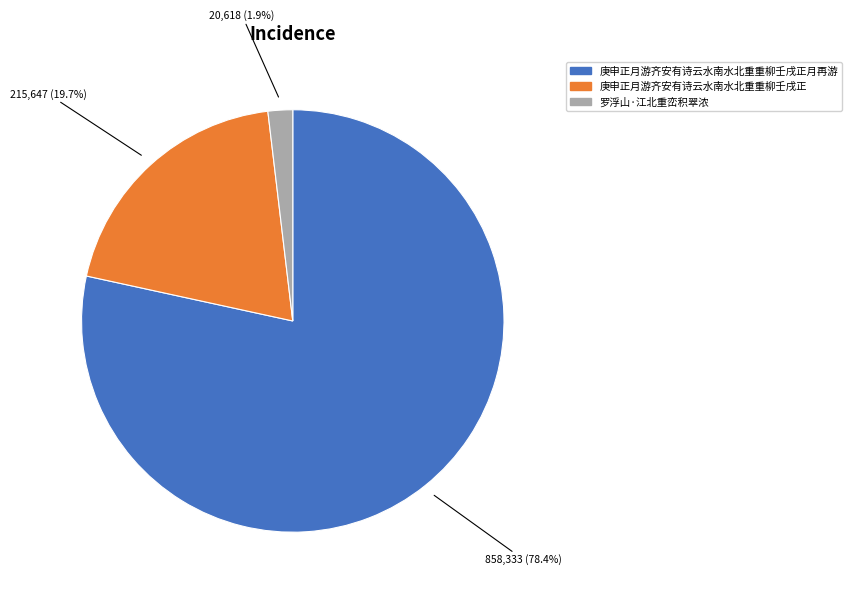

Is there any slice that represents more than half of the pie?

Yes